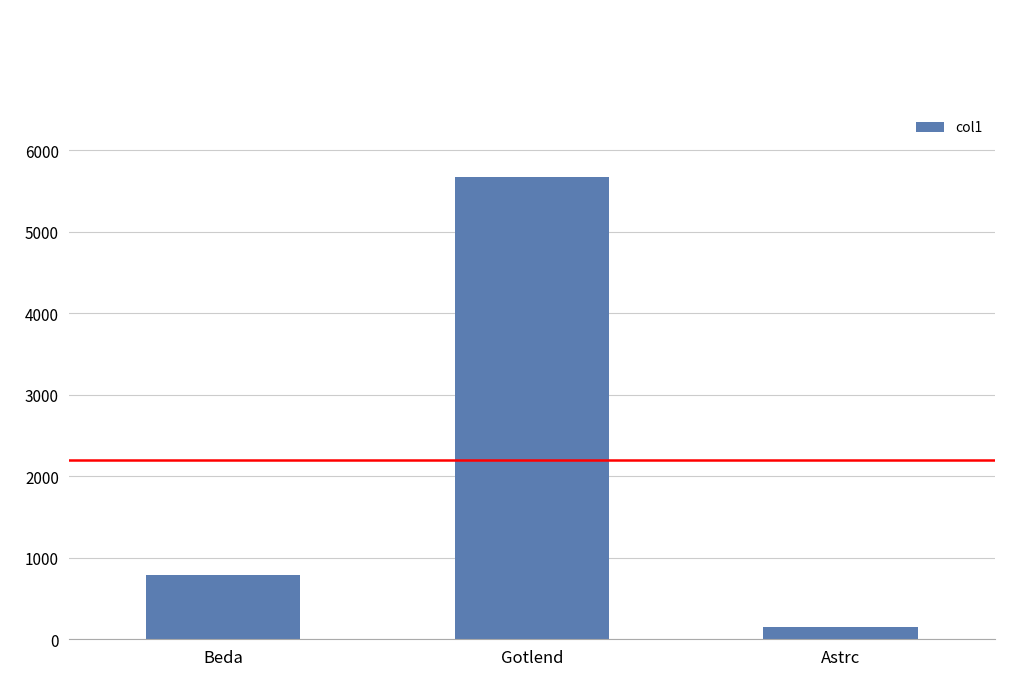

Is it true that the value at Beda is 186.9?

False